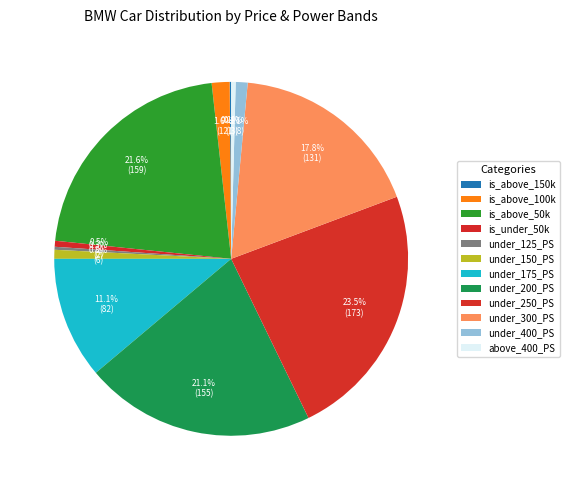

Is there any slice that represents more than half of the pie?

No